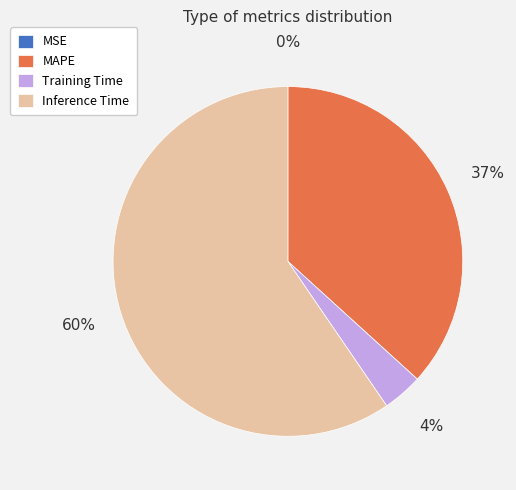

To the nearest percent, what is the average slice percentage?

25%